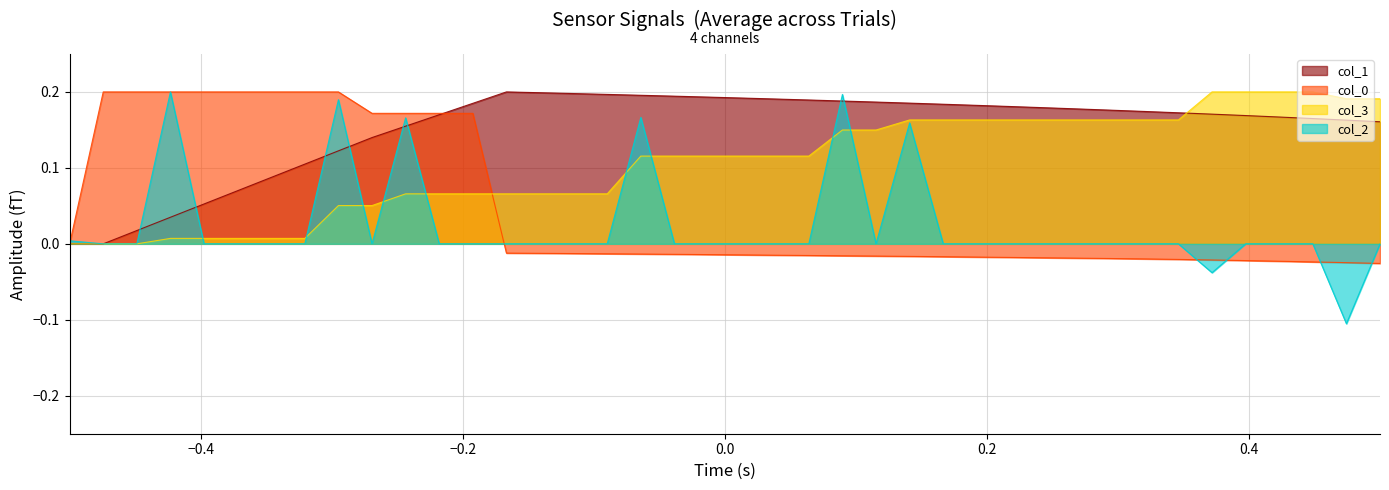

Which series has the largest total across all categories?

col_1